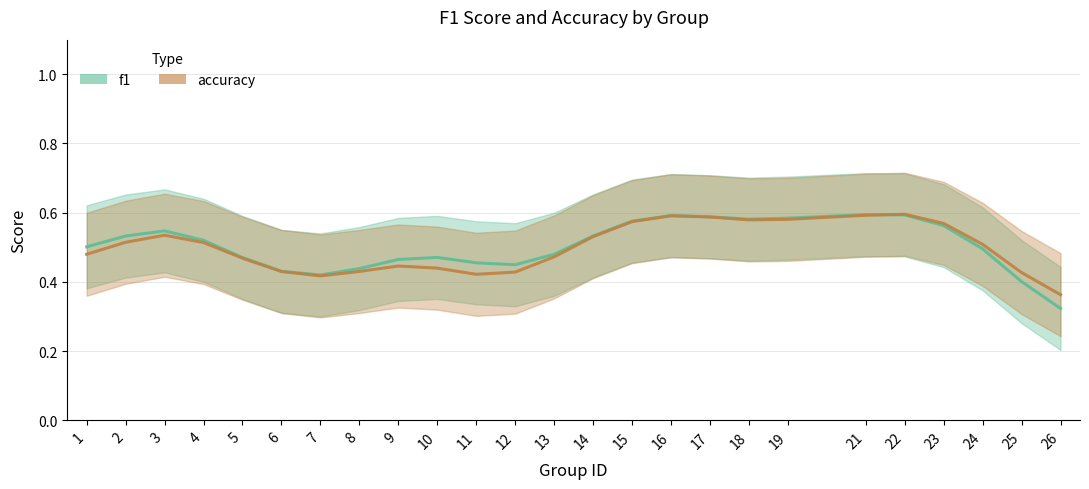

Reading right to left, transcribe all the data shown in this chart.

f1: 26=0.3	25=0.4	24=0.5	23=0.6	22=0.6	21=0.6	19=0.6	18=0.6	17=0.6	16=0.6	15=0.6	14=0.5	13=0.5	12=0.4	11=0.5	10=0.5	9=0.5	8=0.4	7=0.4	6=0.4	5=0.5	4=0.5	3=0.5	2=0.5	1=0.5
accuracy: 26=0.4	25=0.4	24=0.5	23=0.6	22=0.6	21=0.6	19=0.6	18=0.6	17=0.6	16=0.6	15=0.6	14=0.5	13=0.5	12=0.4	11=0.4	10=0.4	9=0.4	8=0.4	7=0.4	6=0.4	5=0.5	4=0.5	3=0.5	2=0.5	1=0.5